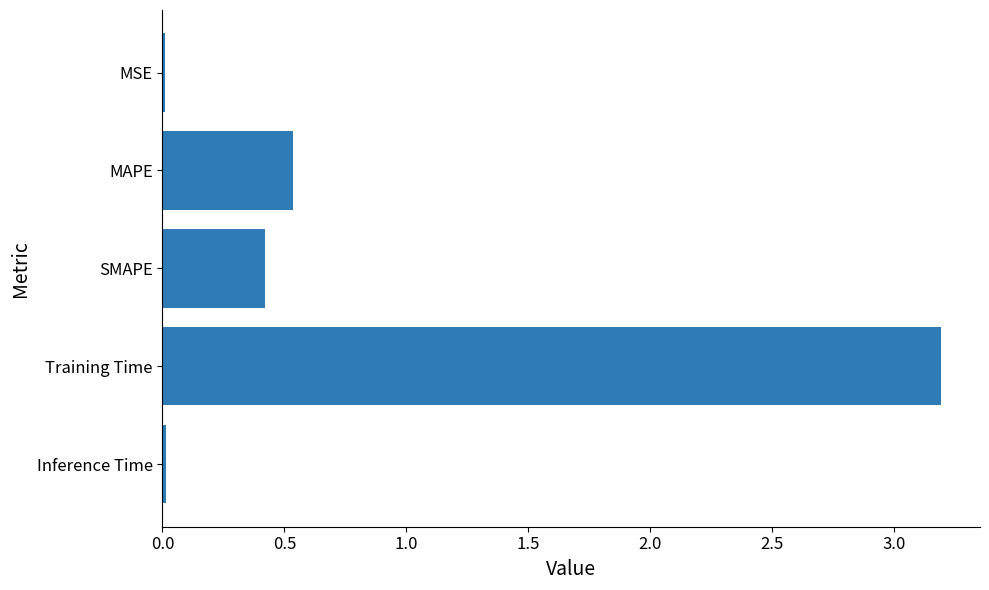

What is the average value?

0.8